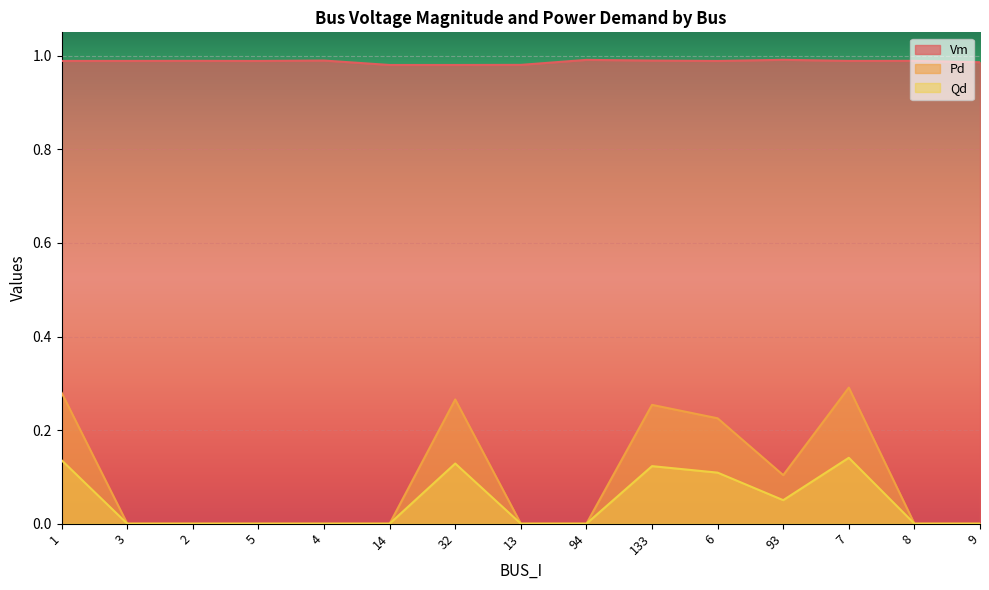

True or false: Vm has more than 2 interior local peaks.

True